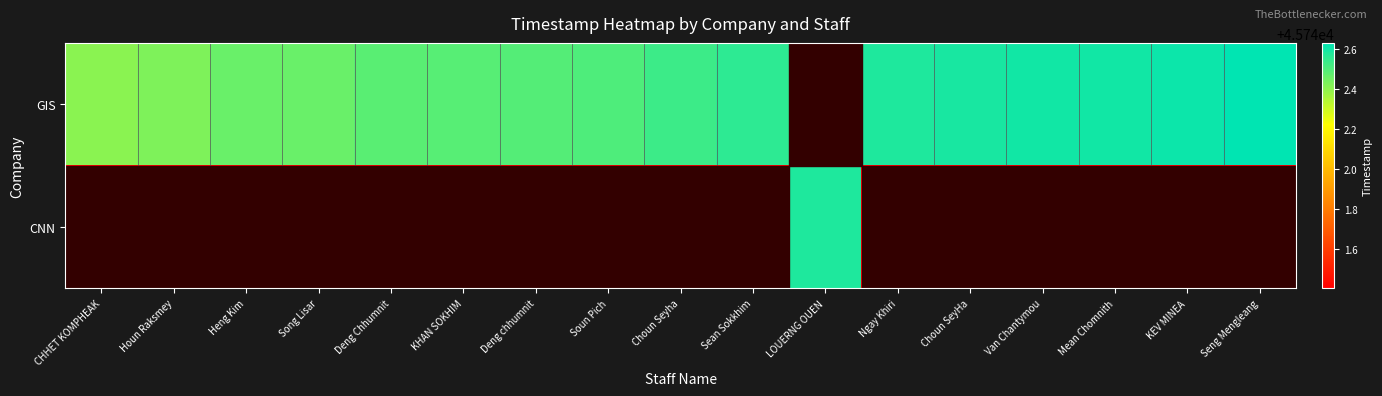

Reading right to left, list all the values displayed in this chart.

GIS: Seng Mengleang=45742.6	KEV MINEA=45742.6	Mean Chomnith=45742.6	Van Chantymou=45742.6	Choun SeyHa=45742.6	Ngay Khiri=45742.6	LOUERNG OUEN=45741.4	Sean Sokkhim=45742.6	Choun Seyha=45742.5	Soun Pich=45742.5	Deng chhumnit=45742.5	KHAN SOKHIM=45742.5	Deng Chhumnit=45742.5	Song Lisar=45742.5	Heng Kim=45742.5	Houn Raksmey=45742.4	CHHET KOMPHEAK=45742.4
CNN: Seng Mengleang=45741.4	KEV MINEA=45741.4	Mean Chomnith=45741.4	Van Chantymou=45741.4	Choun SeyHa=45741.4	Ngay Khiri=45741.4	LOUERNG OUEN=45742.6	Sean Sokkhim=45741.4	Choun Seyha=45741.4	Soun Pich=45741.4	Deng chhumnit=45741.4	KHAN SOKHIM=45741.4	Deng Chhumnit=45741.4	Song Lisar=45741.4	Heng Kim=45741.4	Houn Raksmey=45741.4	CHHET KOMPHEAK=45741.4